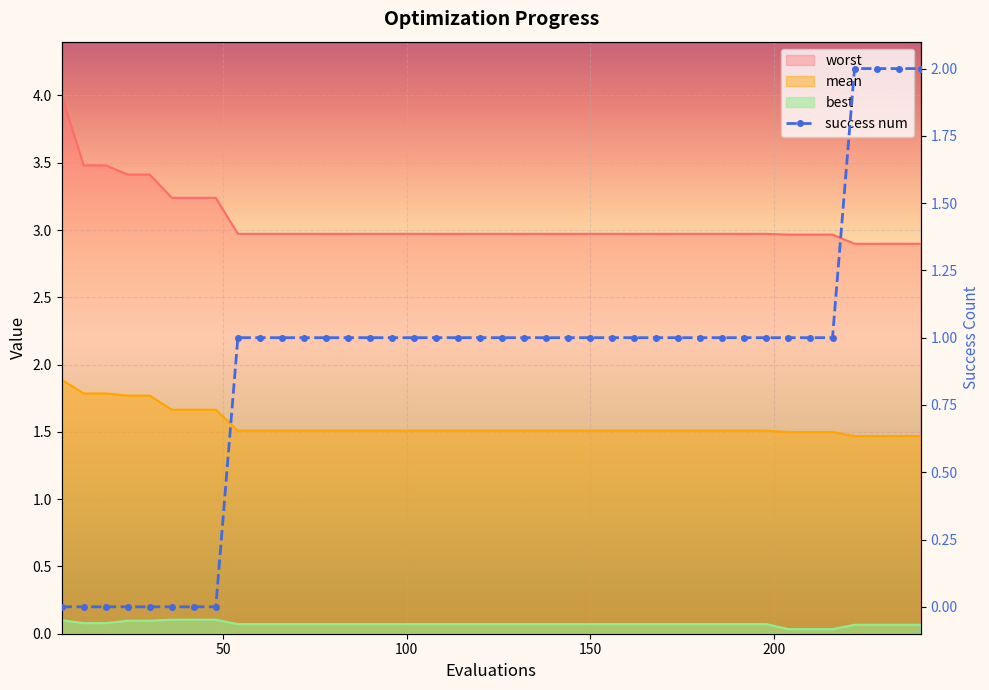

True or false: worst and best intersect in this chart.

False